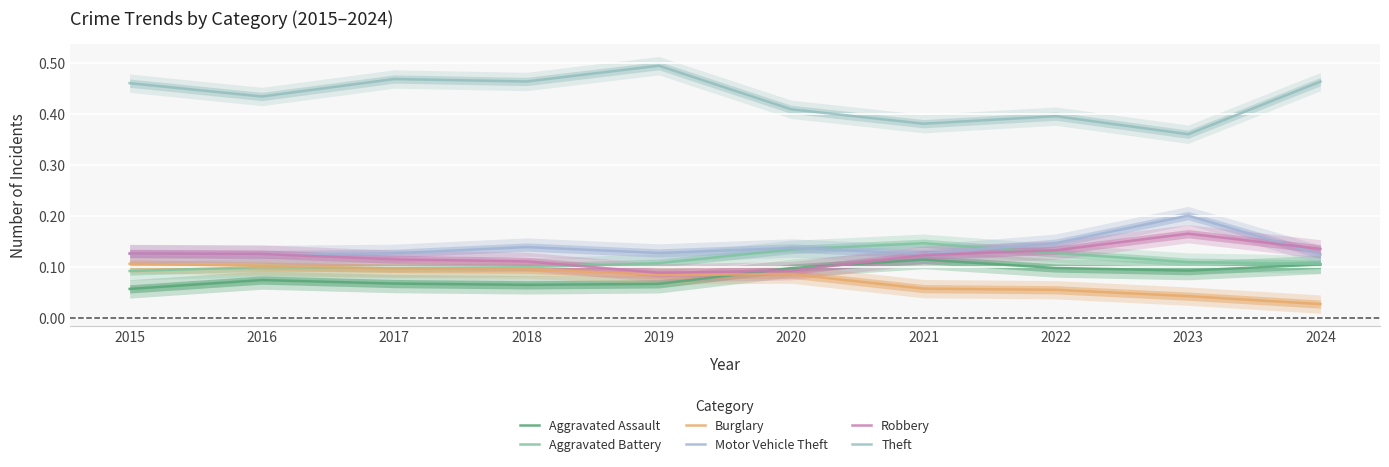

Reading right to left, extract all data points from this chart.

Aggravated Assault: 0.1	0.1	0.1	0.1	0.1	0.1	0.1	0.1	0.1	0.1
Aggravated Battery: 0.1	0.1	0.1	0.1	0.1	0.1	0.1	0.1	0.1	0.1
Burglary: 0.0	0.0	0.1	0.1	0.1	0.1	0.1	0.1	0.1	0.1
Motor Vehicle Theft: 0.1	0.2	0.1	0.1	0.1	0.1	0.1	0.1	0.1	0.1
Robbery: 0.1	0.2	0.1	0.1	0.1	0.1	0.1	0.1	0.1	0.1
Theft: 0.5	0.4	0.4	0.4	0.4	0.5	0.5	0.5	0.4	0.5